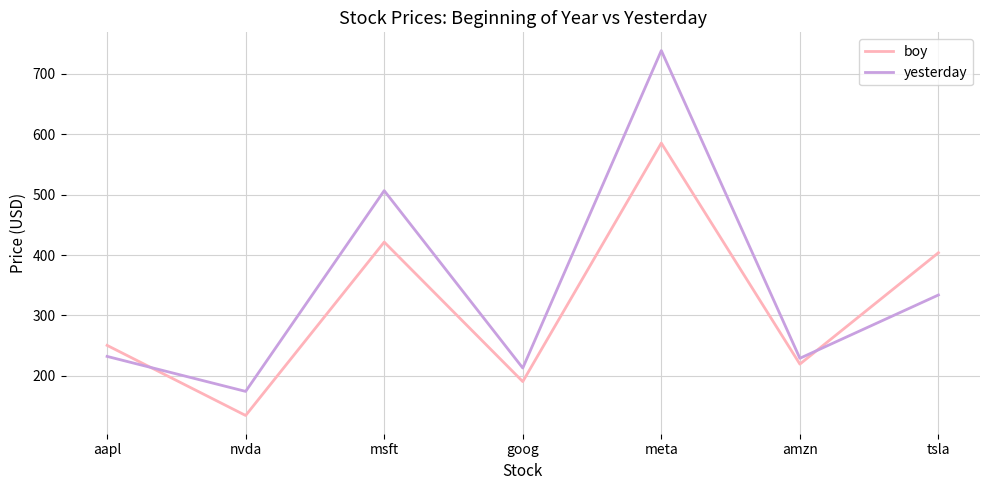

How many intersections are there between boy and yesterday?

2